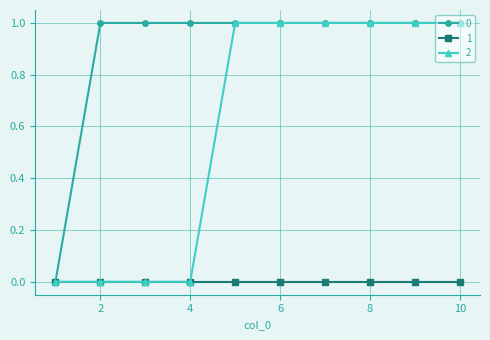

Does the chart display data point markers on the line(s)?

Yes